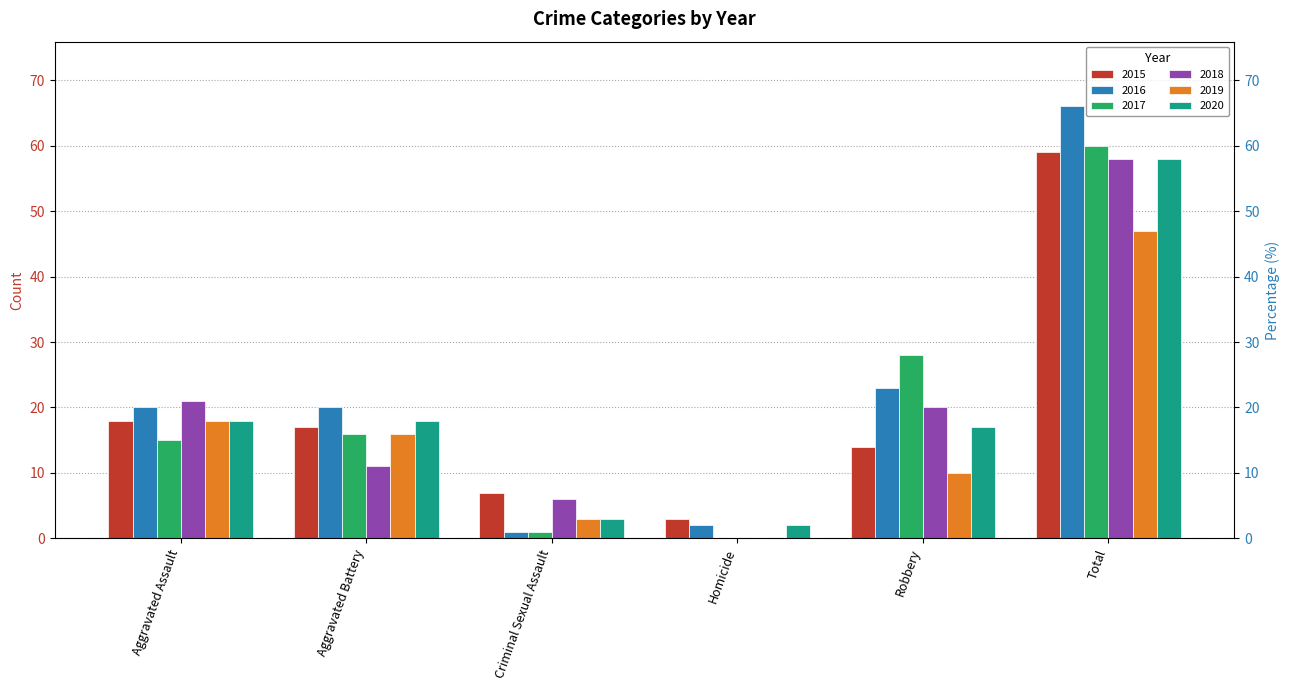

The 2020 series shows 31 at Aggravated Assault. True or false?

False